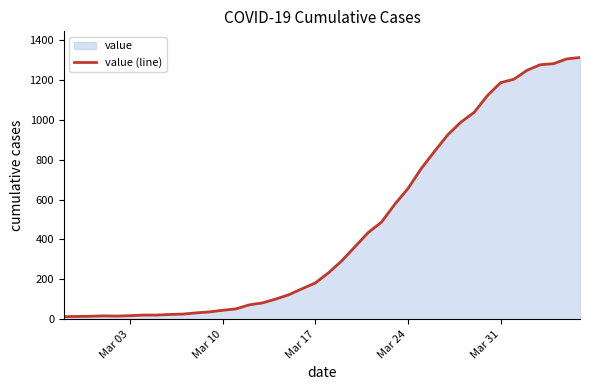

What is the maximum value shown in the chart?

1312